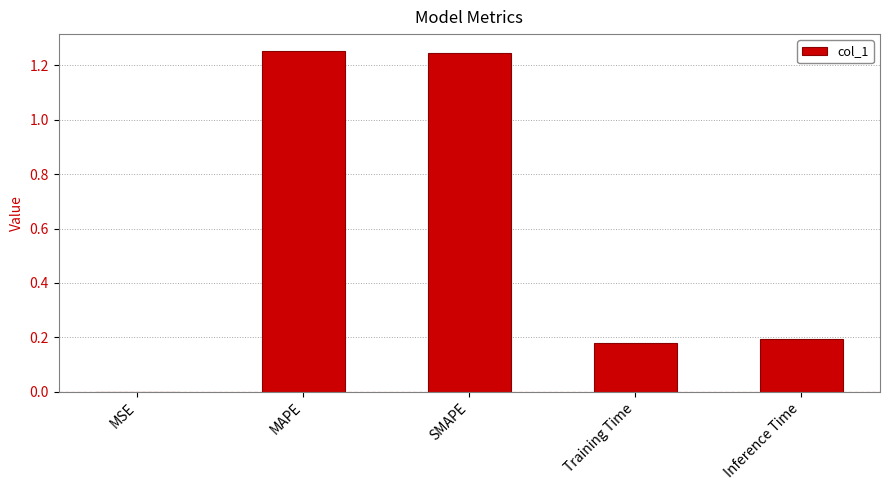

What is the sum of all values?

2.9